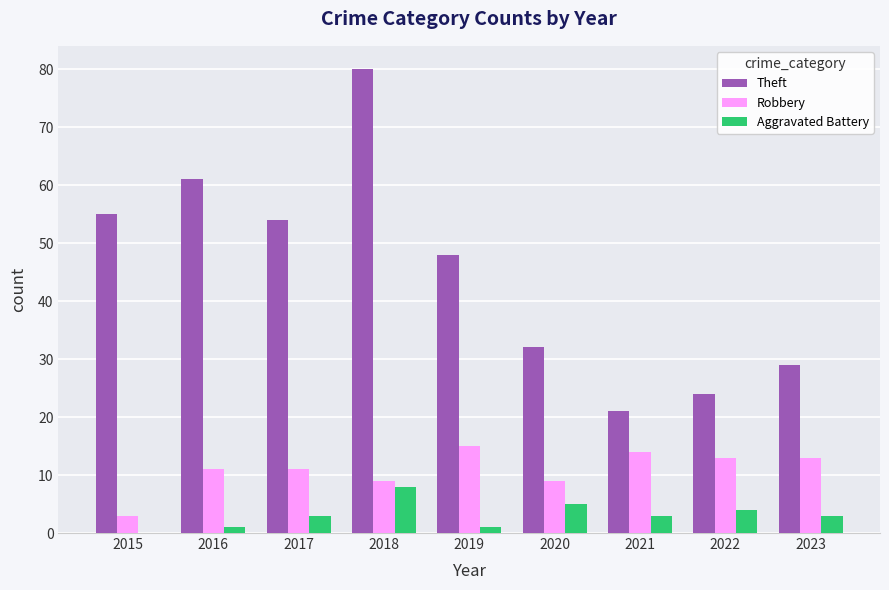

Reading left to right, list all the values displayed in this chart.

Theft: 2015=55	2016=61	2017=54	2018=80	2019=48	2020=32	2021=21	2022=24	2023=29
Robbery: 2015=3	2016=11	2017=11	2018=9	2019=15	2020=9	2021=14	2022=13	2023=13
Aggravated Battery: 2015=0	2016=1	2017=3	2018=8	2019=1	2020=5	2021=3	2022=4	2023=3